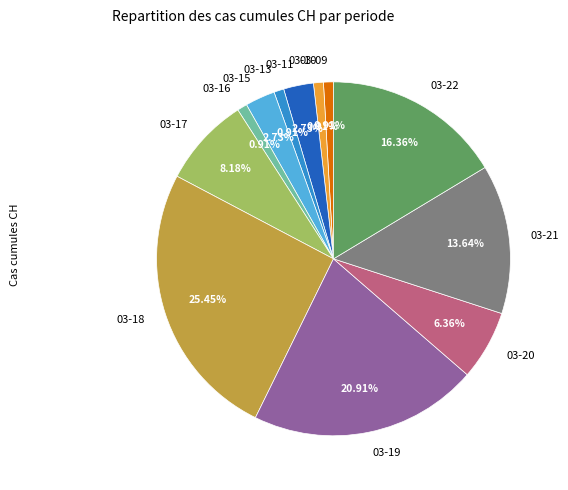

How many slices are in this pie chart?

12